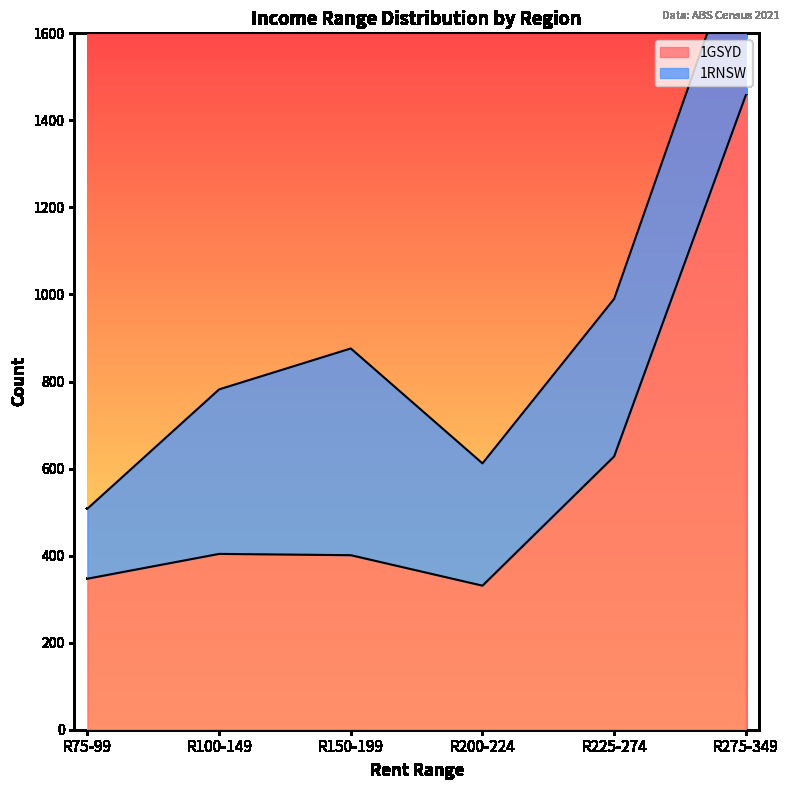

Reading left to right, transcribe all the data shown in this chart.

R75-99=347	R100-149=404	R150-199=401	R200-224=331	R225-274=628	R275-349=1458